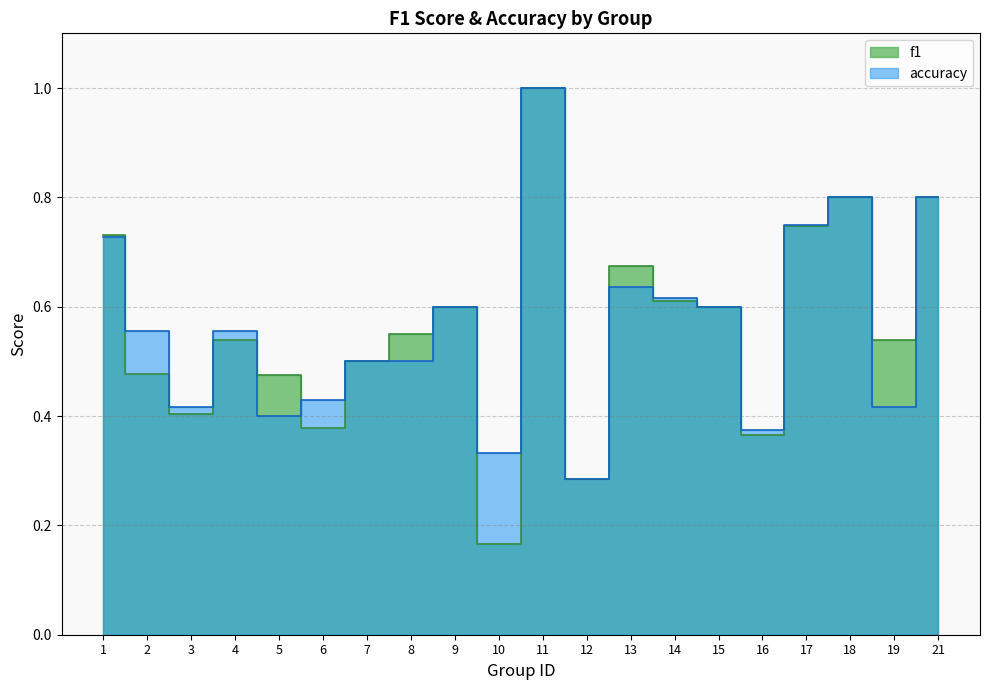

Reading left to right, what are all the values shown in this chart?

f1: 1=0.7	2=0.5	3=0.4	4=0.5	5=0.5	6=0.4	7=0.5	8=0.5	9=0.6	10=0.2	11=1.0	12=0.3	13=0.7	14=0.6	15=0.6	16=0.4	17=0.7	18=0.8	19=0.5	21=0.8
accuracy: 1=0.7	2=0.6	3=0.4	4=0.6	5=0.4	6=0.4	7=0.5	8=0.5	9=0.6	10=0.3	11=1.0	12=0.3	13=0.6	14=0.6	15=0.6	16=0.4	17=0.8	18=0.8	19=0.4	21=0.8